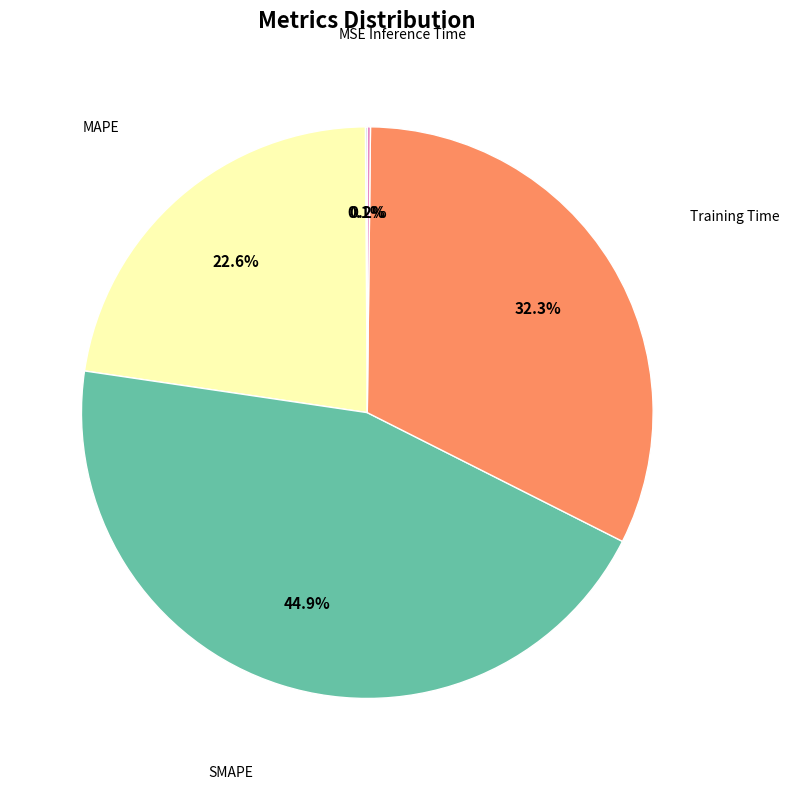

Is there a majority slice in this chart?

No